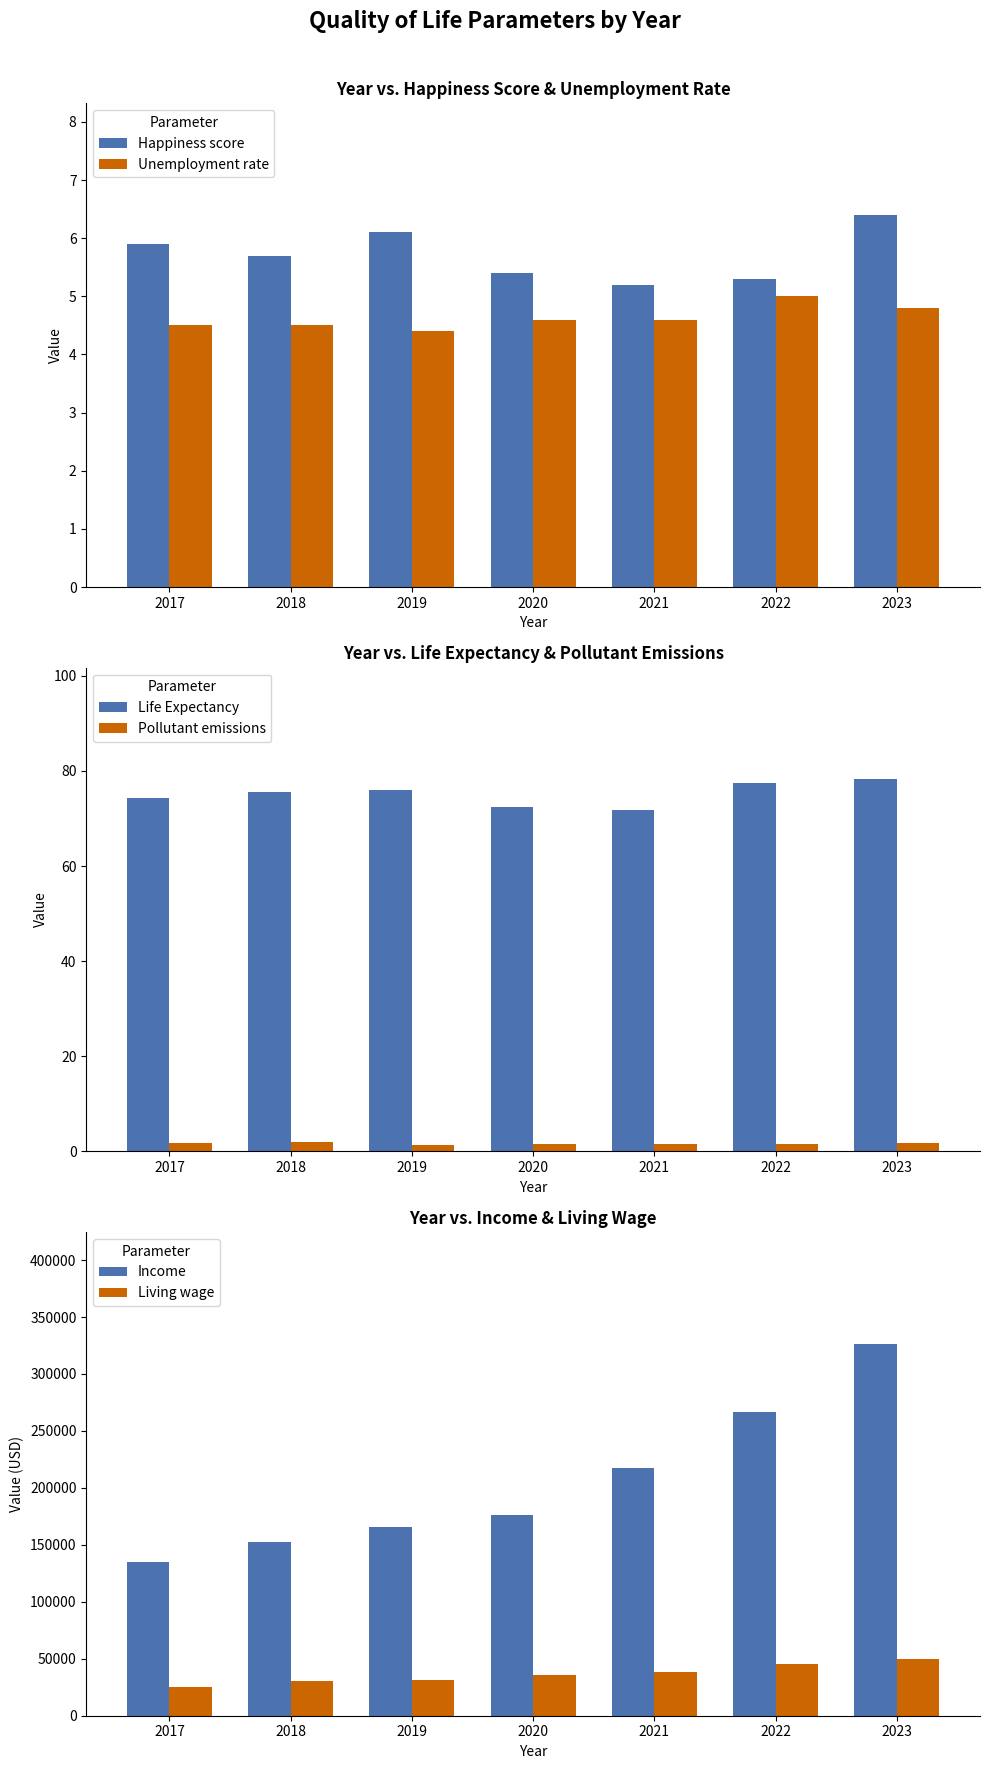

Is it true that Life Expectancy equals 78.2 at 2023?

True